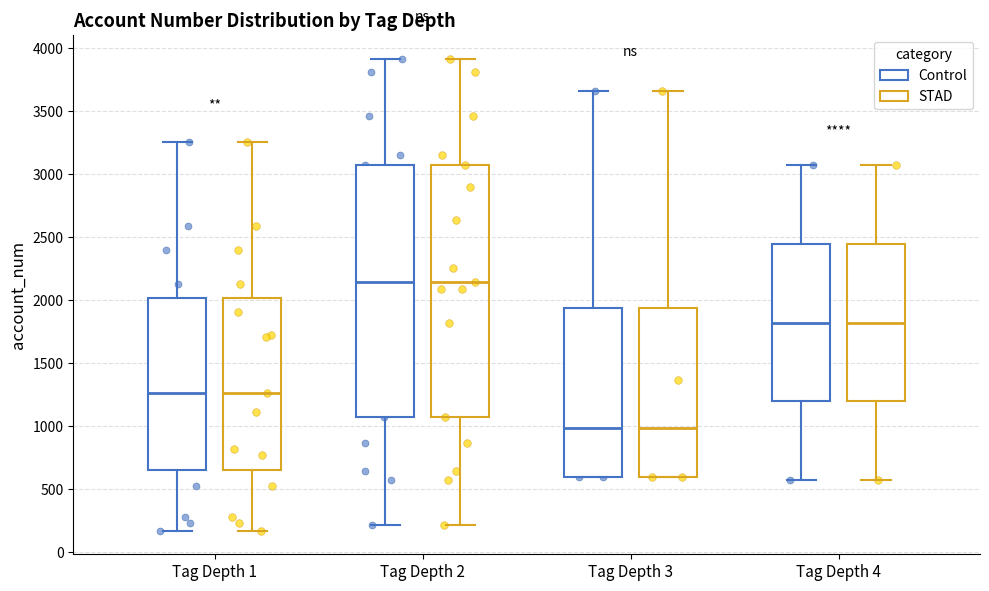

Reading left to right, transcribe this box plot: for each box, give where its median line is, the range the box spans, and where its two whiskers end, as read against the y-axis. The values are not printed on the chart, so give them approximately, as read against the axis.

Tag Depth 1 (Control): median 1250, box 650 to 2000, whiskers 150 to 3250
Tag Depth 1 (STAD): median 1250, box 650 to 2000, whiskers 150 to 3250
Tag Depth 2 (Control): median 2150, box 1100 to 3050, whiskers 200 to 3900
Tag Depth 2 (STAD): median 2150, box 1100 to 3050, whiskers 200 to 3900
Tag Depth 3 (Control): median 1000, box 600 to 1950, whiskers 600 to 3650
Tag Depth 3 (STAD): median 1000, box 600 to 1950, whiskers 600 to 3650
Tag Depth 4 (Control): median 1800, box 1200 to 2450, whiskers 600 to 3050
Tag Depth 4 (STAD): median 1800, box 1200 to 2450, whiskers 600 to 3050